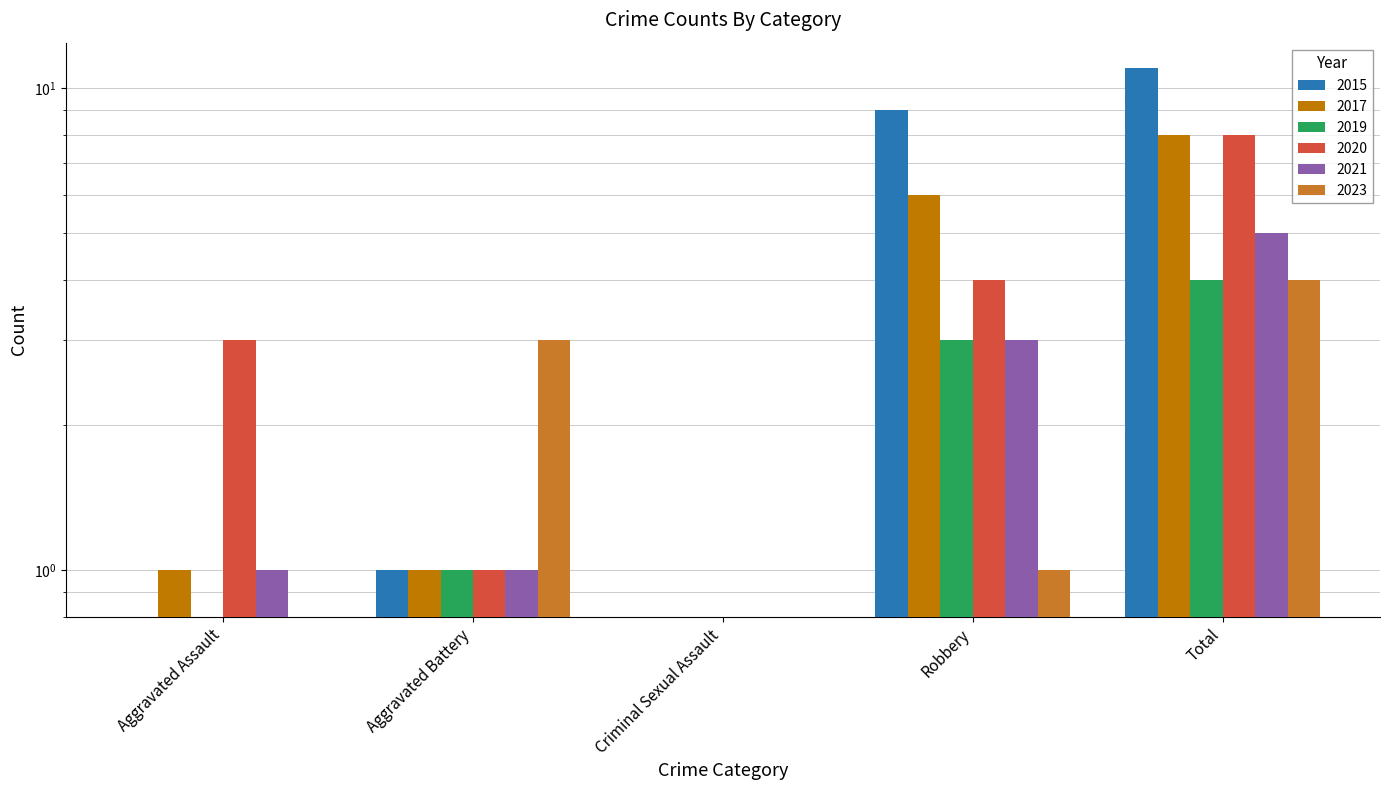

What is the maximum value shown in the chart?

11